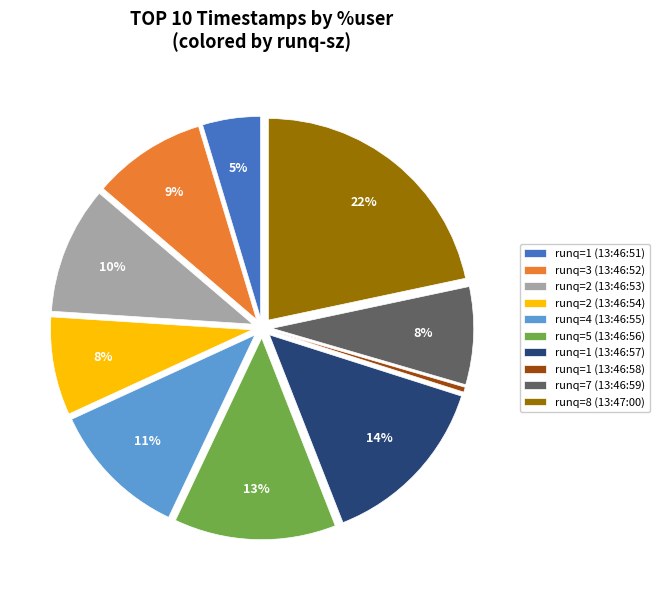

To the nearest percent, what percentage of the pie is runq=1 (13:46:51)?

5%